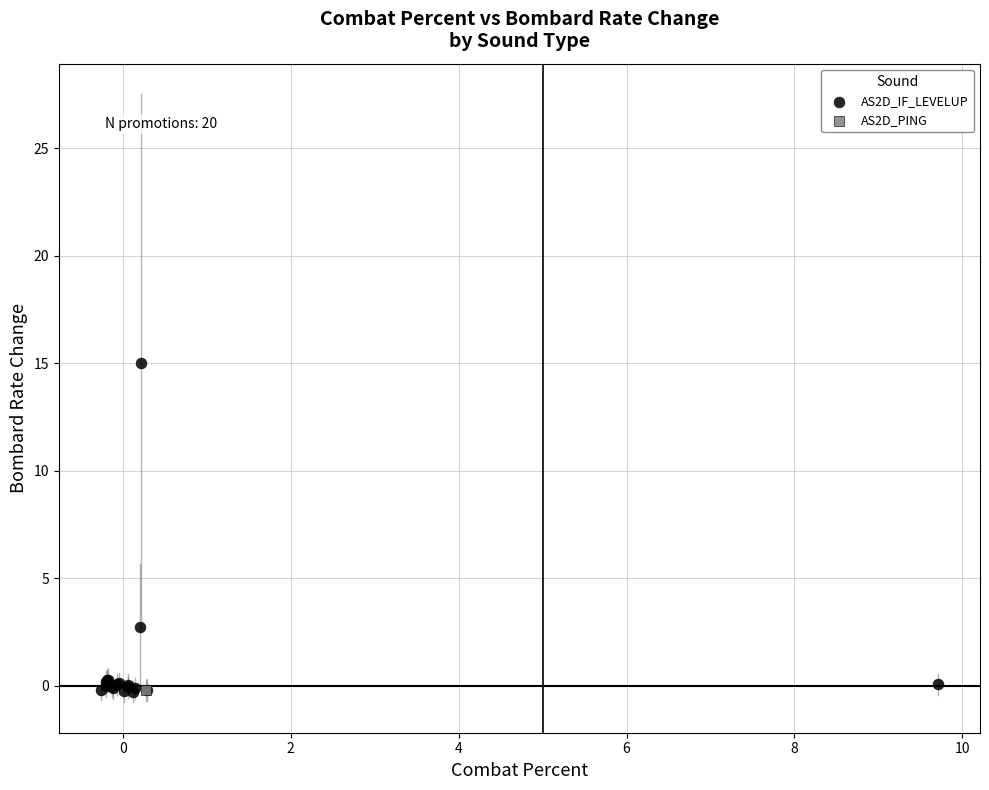

What are all the series names shown in the legend?

AS2D_IF_LEVELUP, AS2D_PING